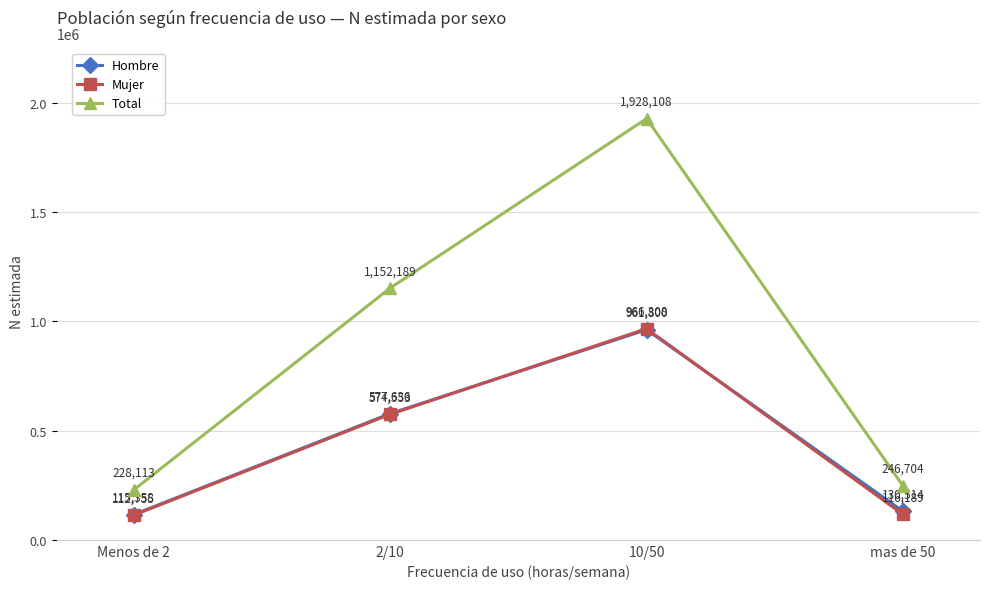

True or false: Hombre and Mujer cross at least once.

True